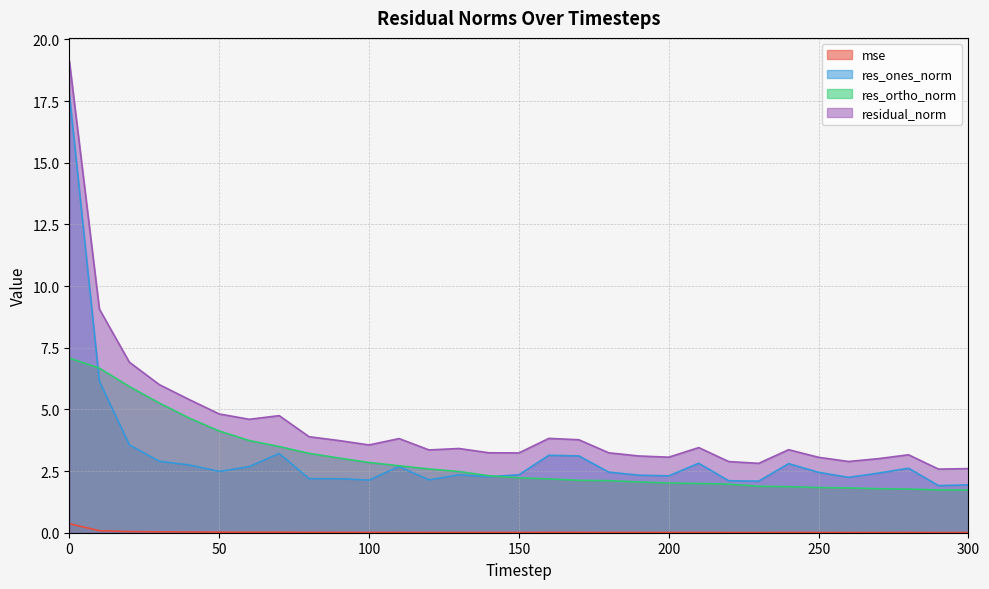

True or false: residual_norm and res_ones_norm cross at least once.

False